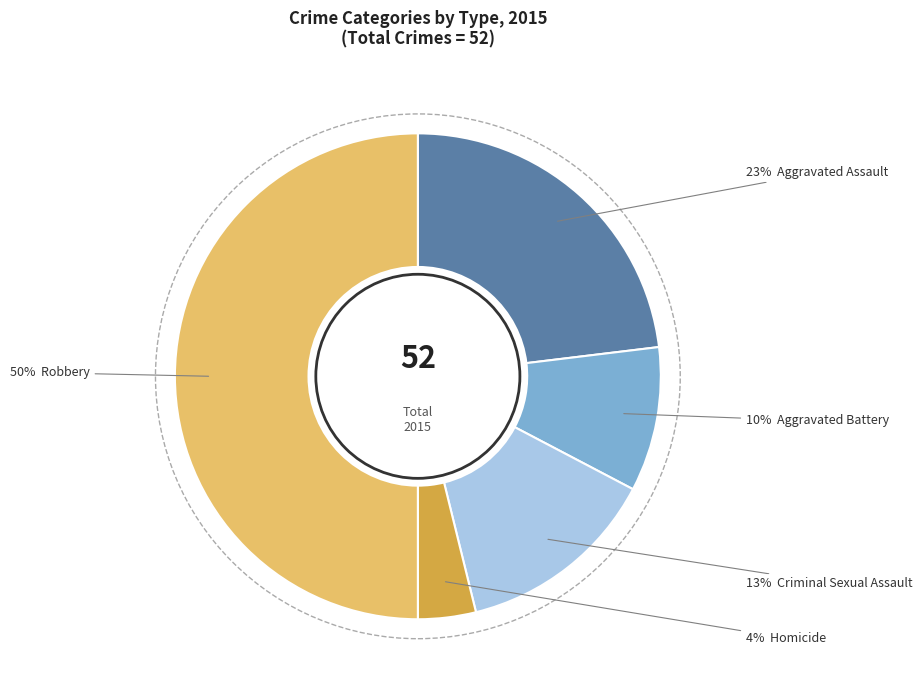

To the nearest percent, what is the average slice percentage?

20%